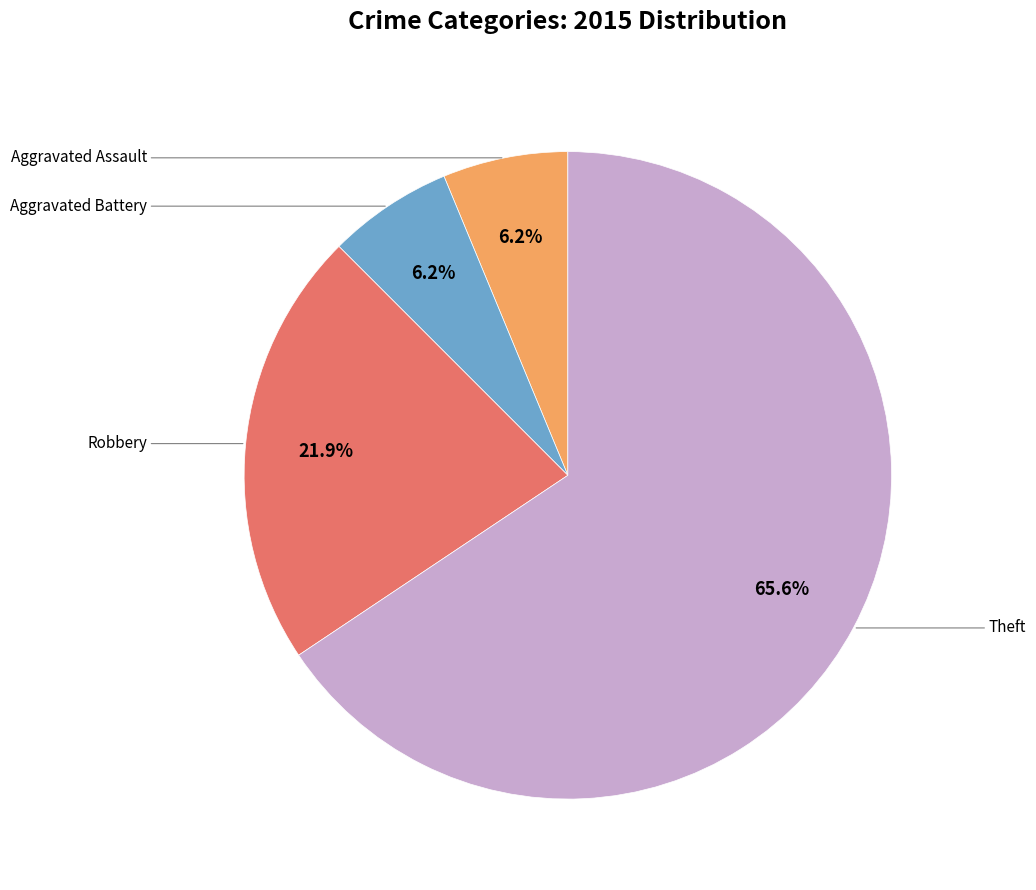

Is there any slice that represents more than half of the pie?

Yes